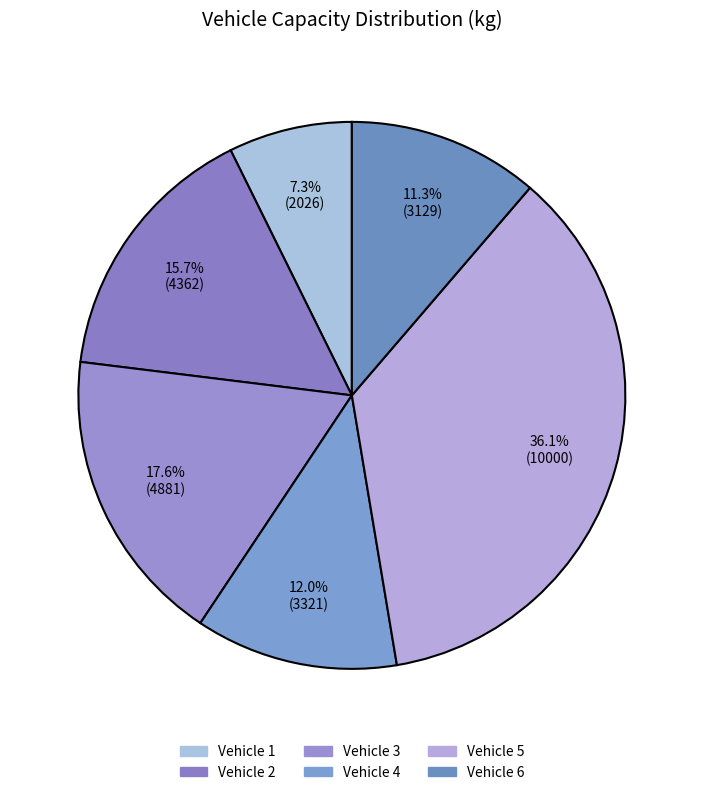

Which slice is the largest?

Vehicle 5